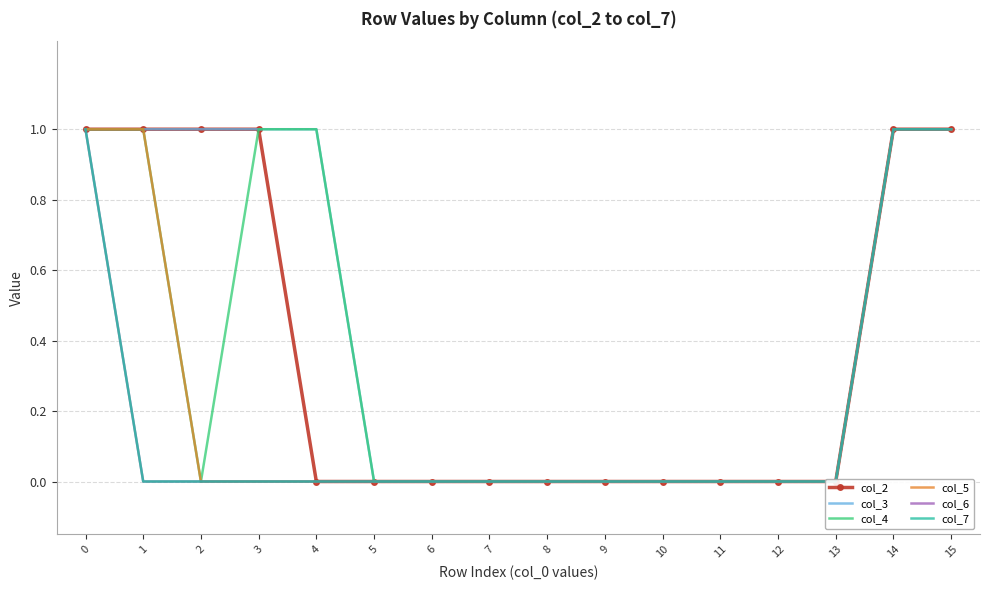

How many data points in col_7 are above 0?

3